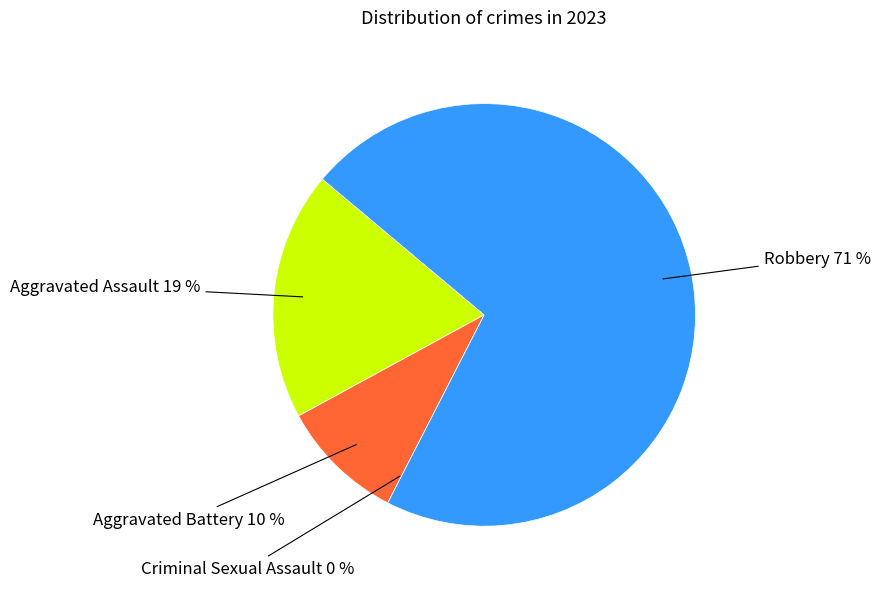

Which slice is the smallest?

Criminal Sexual Assault